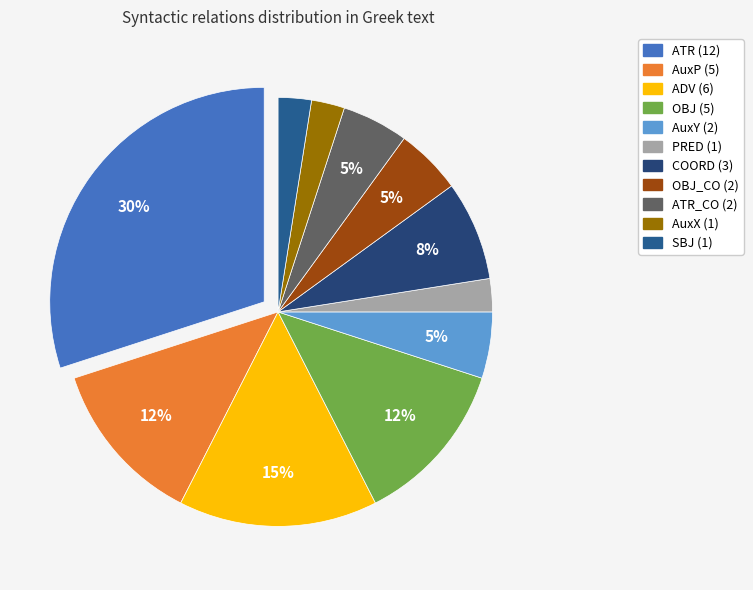

Rank the categories by value from lowest to highest.

PRED, AuxX, SBJ, AuxY, OBJ_CO, ATR_CO, COORD, AuxP, OBJ, ADV, ATR